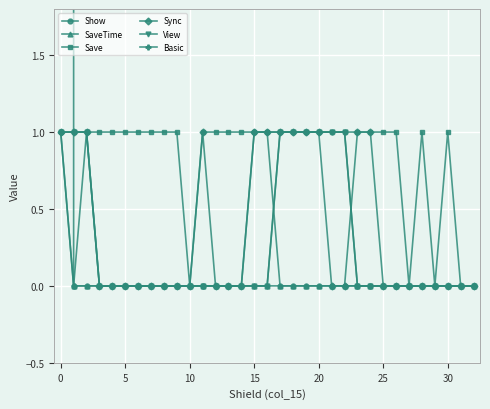

How many values in Show are above zero?

3